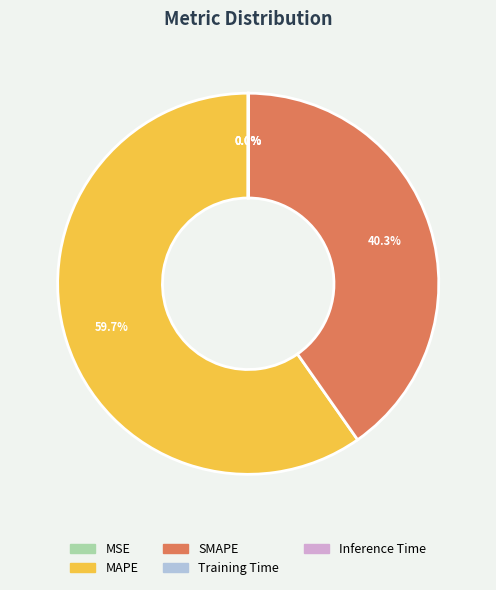

Which slice is the largest?

MAPE